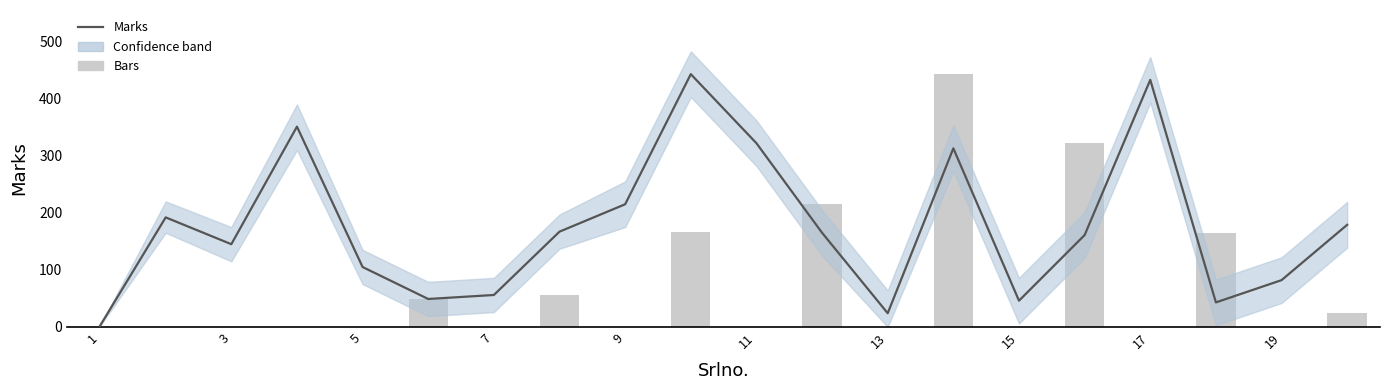

Reading right to left, extract all data points from this chart.

Marks: 179	82	43	433	161	46	313	24	165	322	443	215	167	56	49	105	351	145	192	2
Bars: 24	0	165	0	322	0	443	0	215	0	167	0	56	0	49	0	0	0	0	0